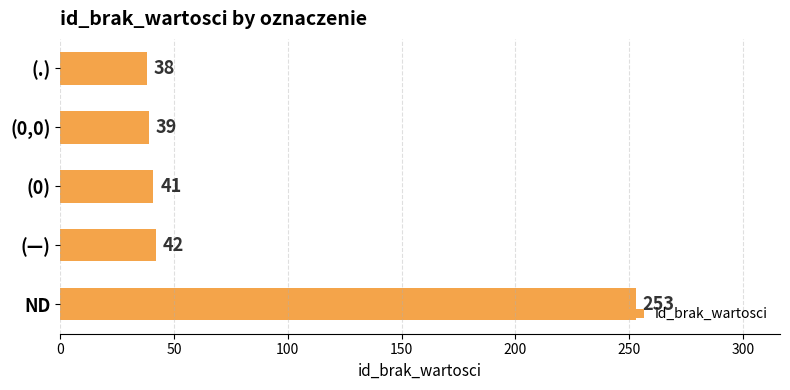

Between ND and (0,0), which is larger?

ND